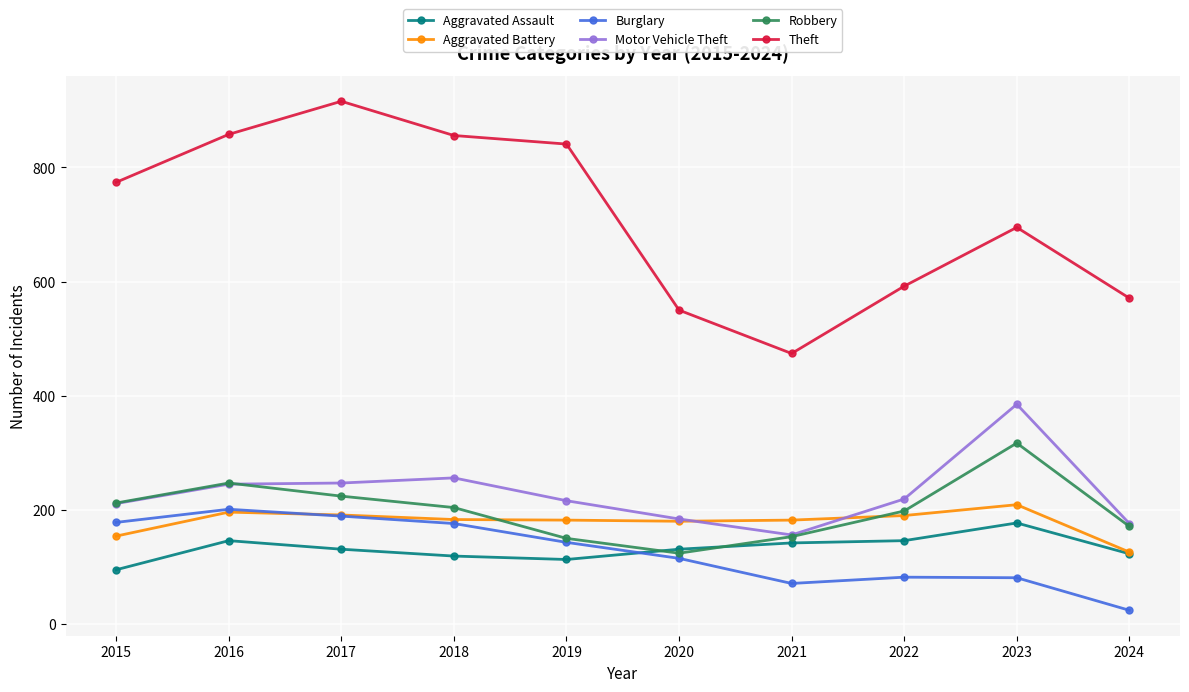

Where is the first local maximum for Robbery?

2016